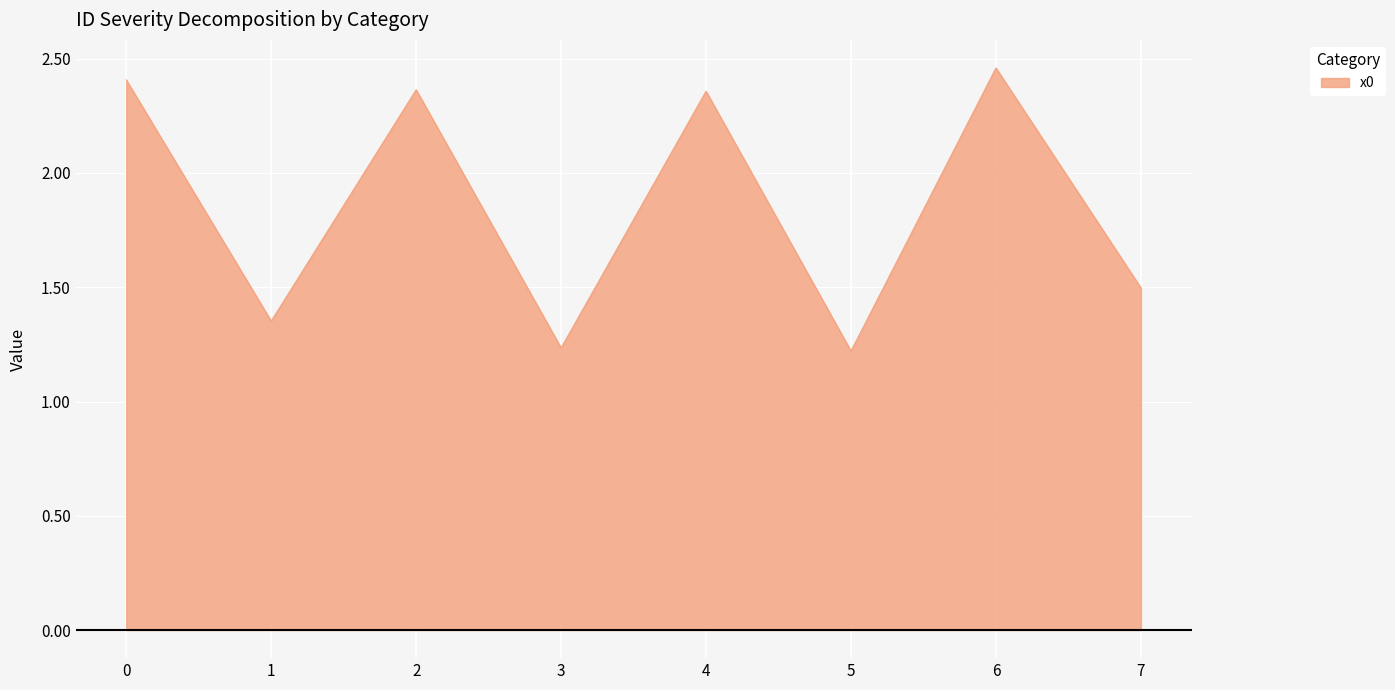

What is the sum of all values?

14.9